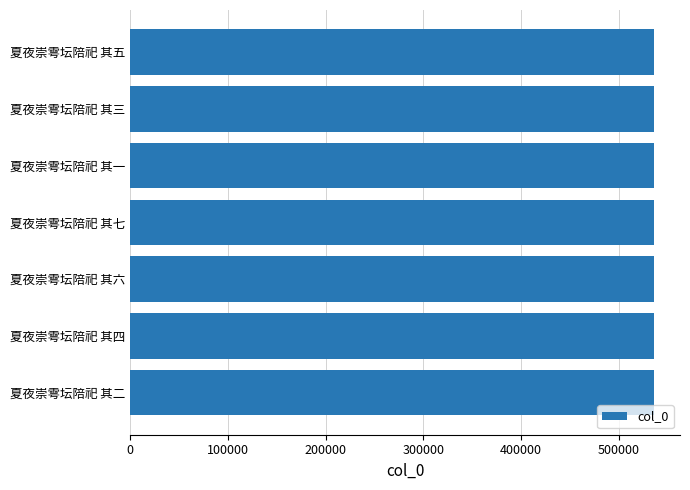

What is the ratio of the value at 夏夜崇雩坛陪祀 其四 to the value at 夏夜崇雩坛陪祀 其五?

1.0